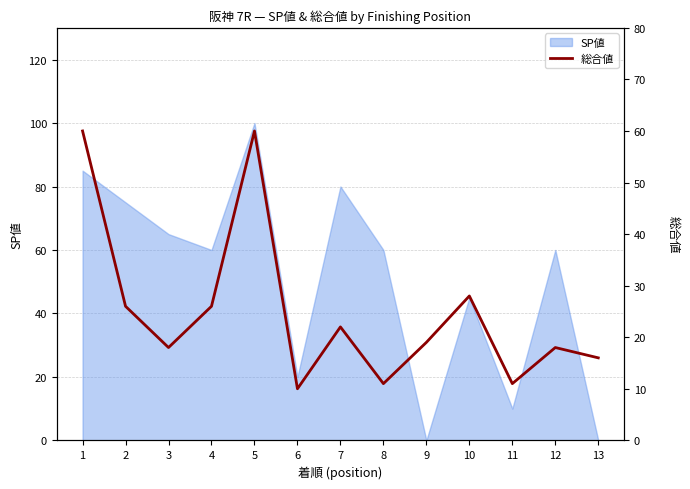

What is the maximum value for SP値?

100